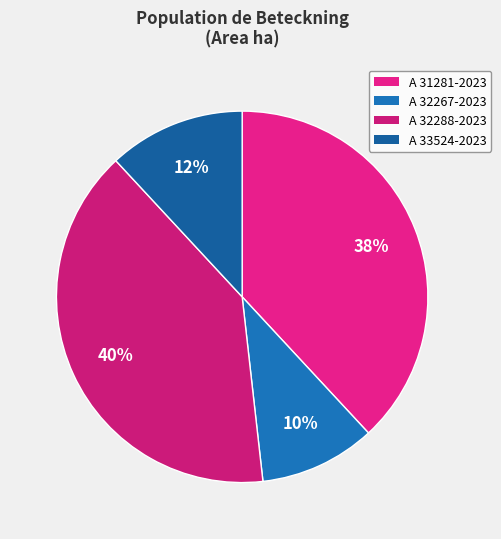

Is it true that A 32288-2023 is 40% of the pie?

True